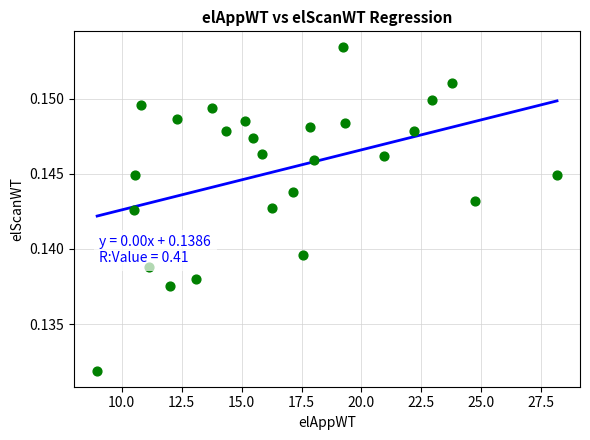

What is the range of X values (max minus min)?

19.2